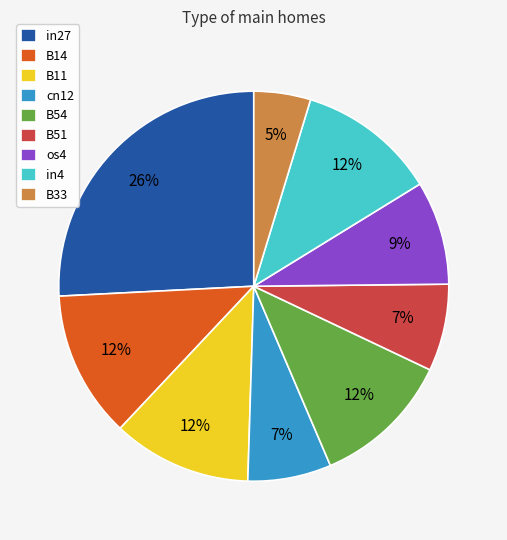

To the nearest percent, what portion does B14 represent?

12%